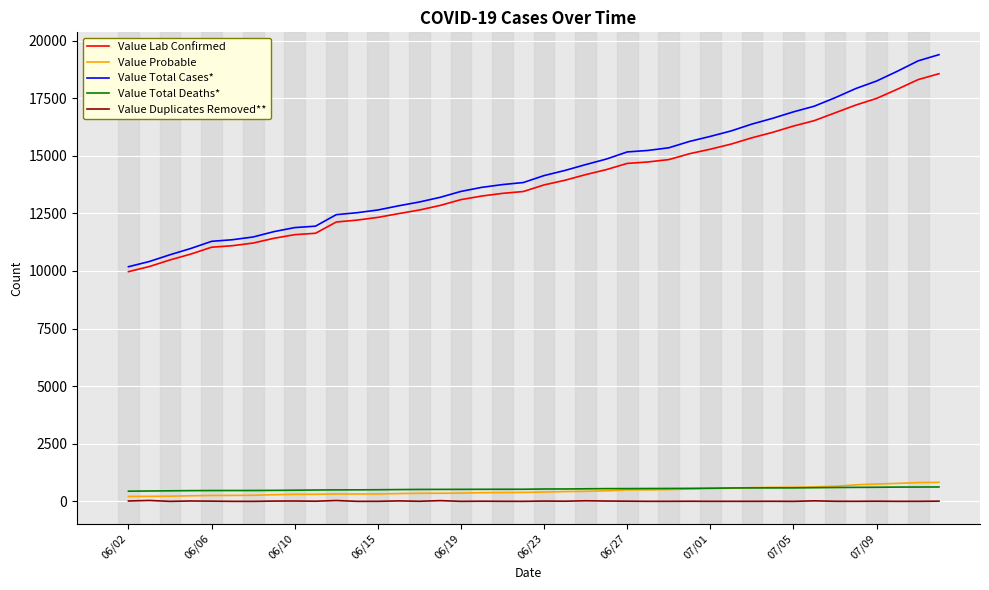

Which series has the widest spread of values?

Value Total Cases*